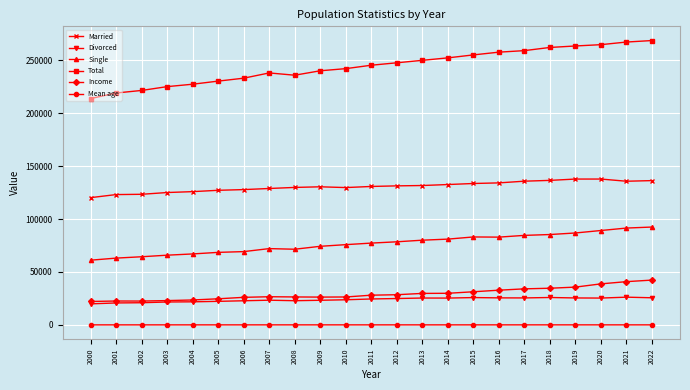

What is the highest value of the Married series?

137772.0